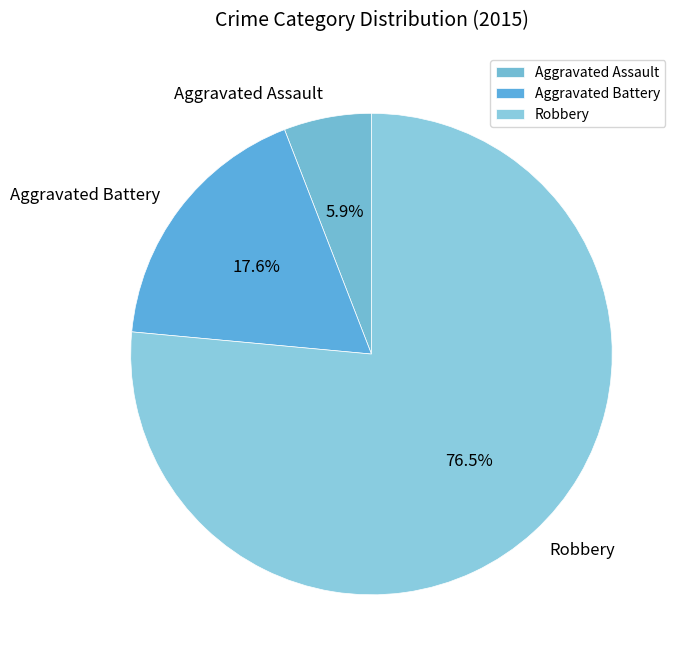

How many segments does this pie chart have?

3